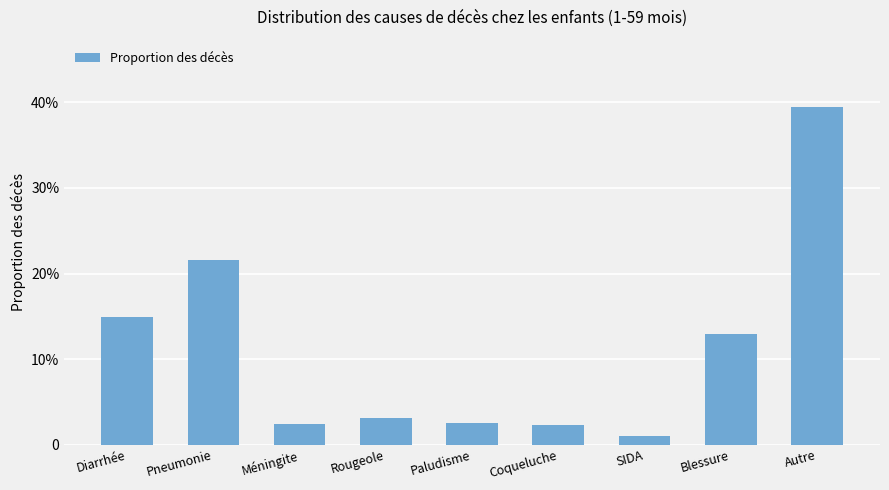

Does the chart contain any negative values?

No